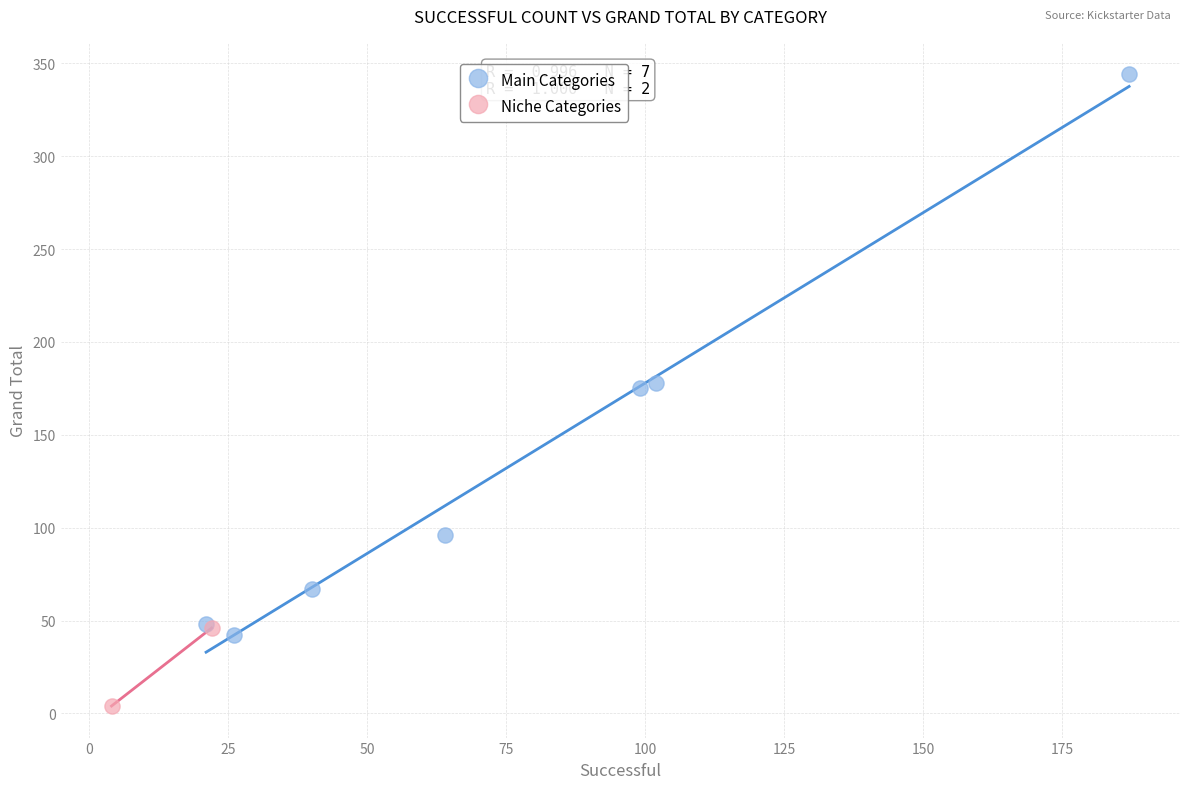

What are all the series names shown in the legend?

Main Categories, Niche Categories